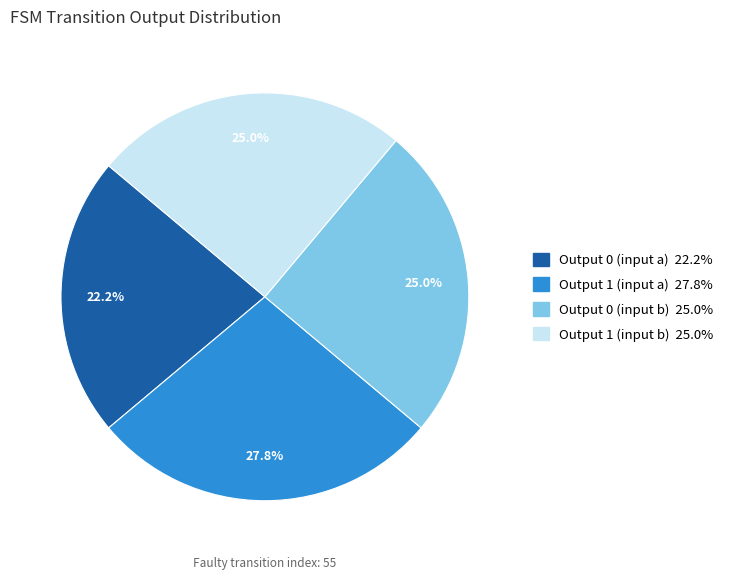

Does any single category account for the majority?

No